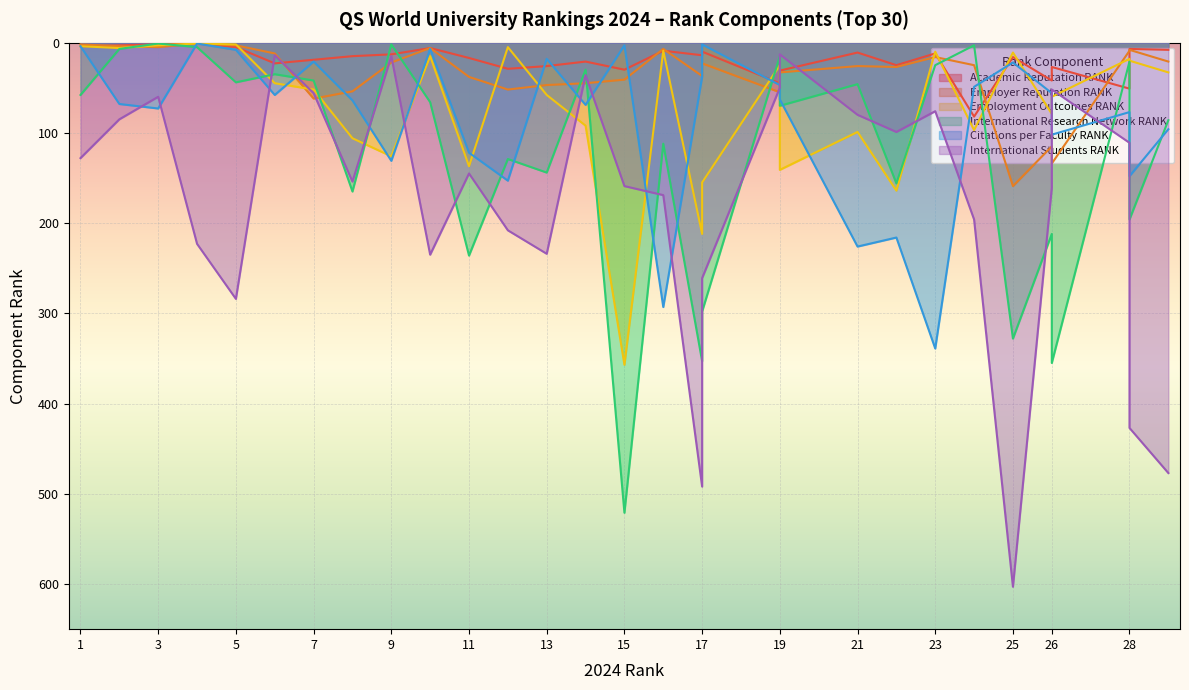

In Citations per Faculty RANK, how many points are higher than both neighbors (excluding endpoints)?

10